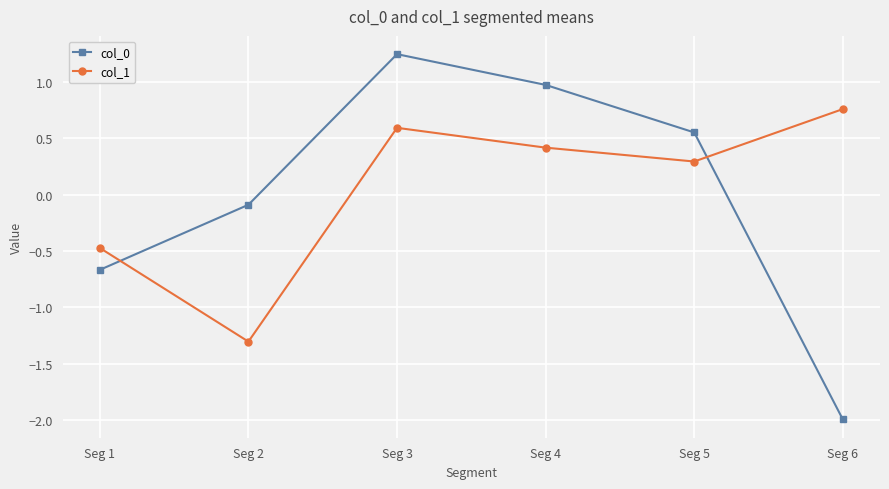

At which category is the sum across all series the highest?

Seg 3